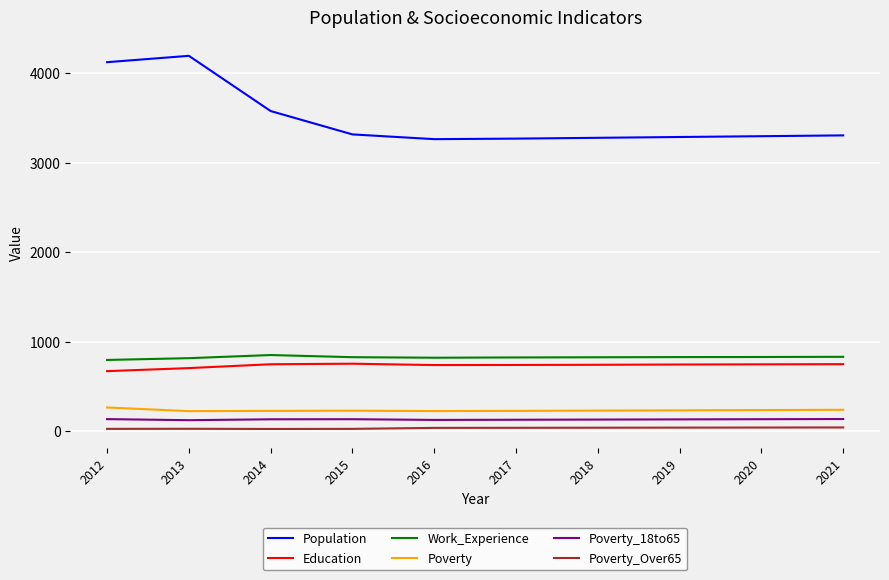

Which series has the largest total across all categories?

Population